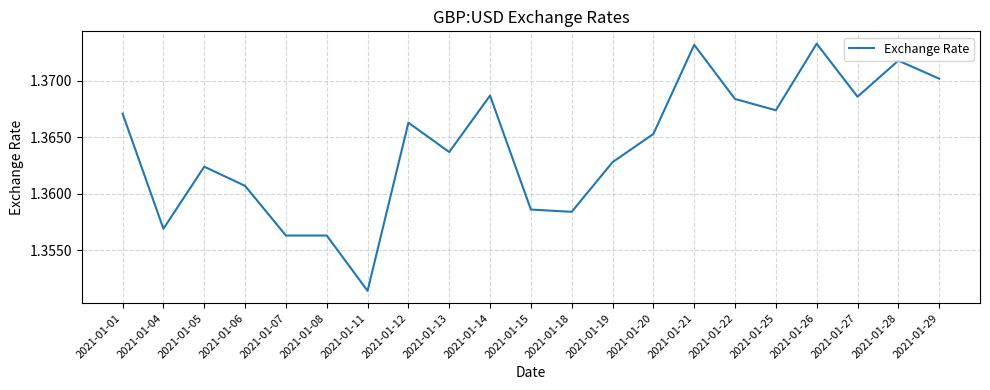

What is the ratio of the value at 2021-01-25 to the value at 2021-01-19?

1.0